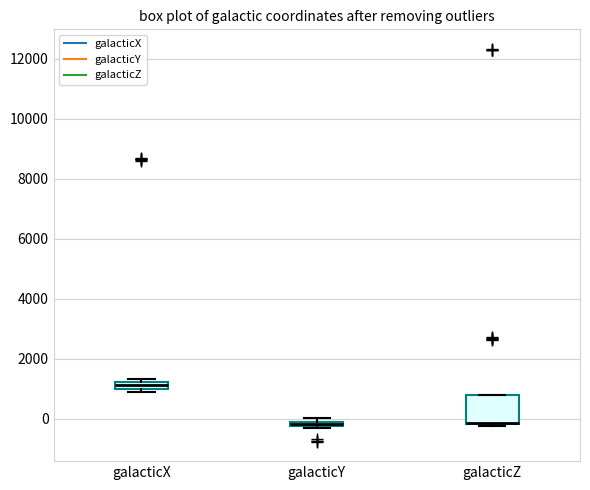

Where is the lower edge of the box for galacticY on the y-axis? The values are not printed on the chart, so give them approximately, as read against the axis.

-200